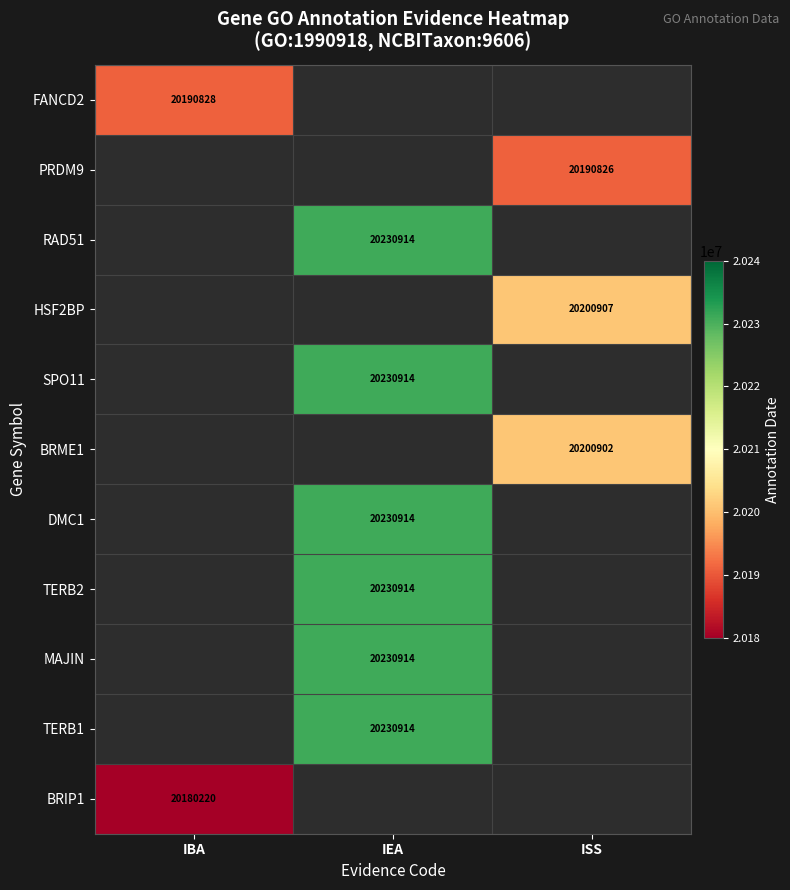

True or false: DMC1 has a value of 20230914 at IEA.

True